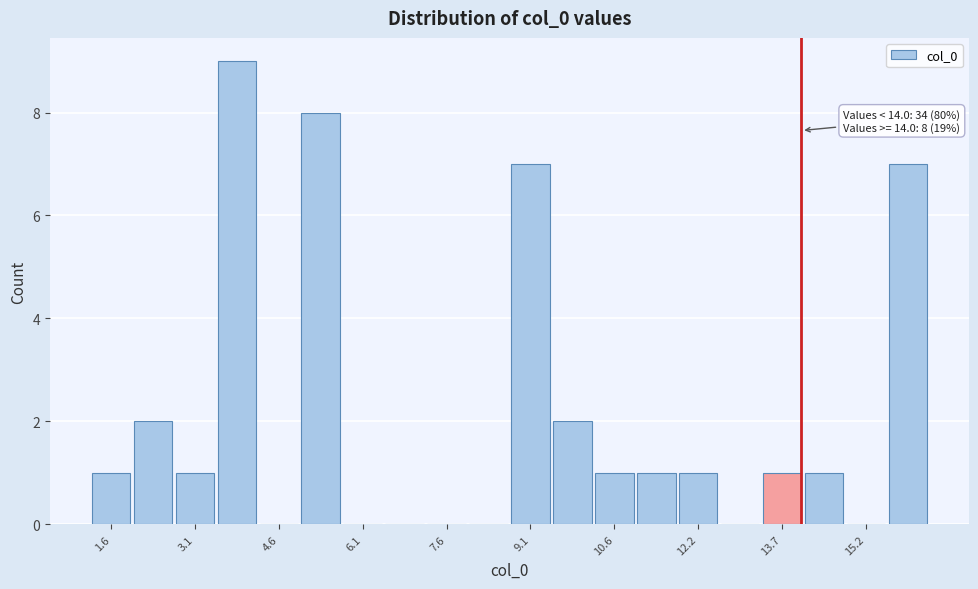

Around what value on the x-axis is the tallest bar? Give the approximate position of its centre, as read against the axis.

3.8